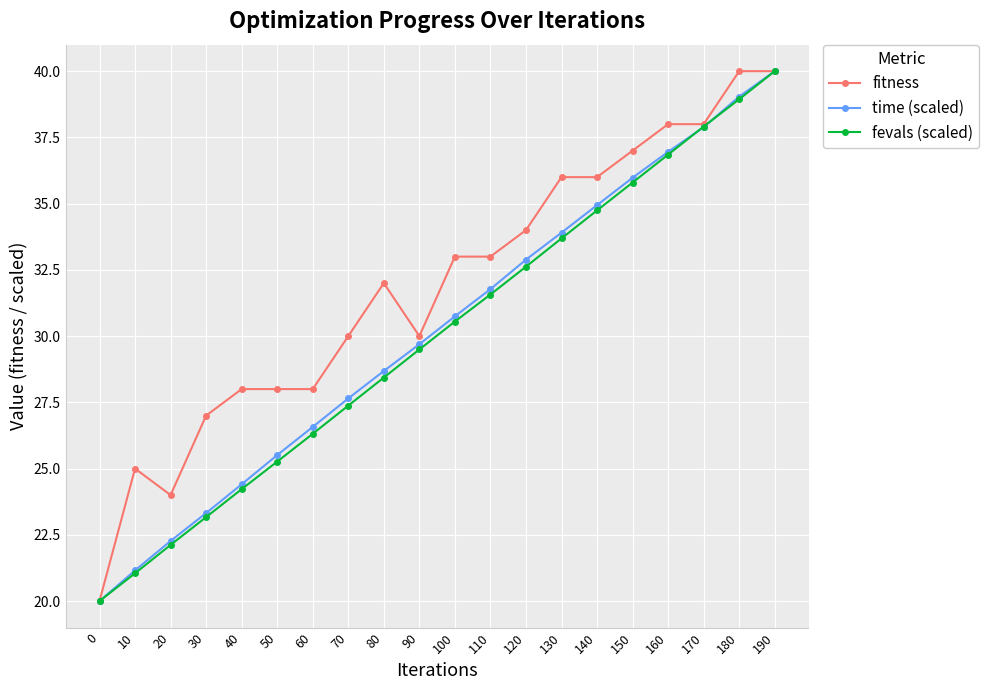

The fitness series shows 59.9 at 150. True or false?

False